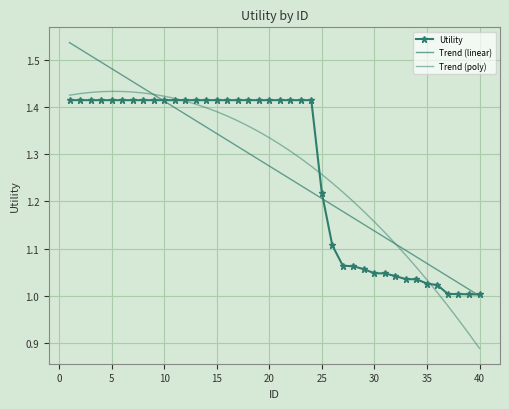

Which series has the largest total across all categories?

Utility